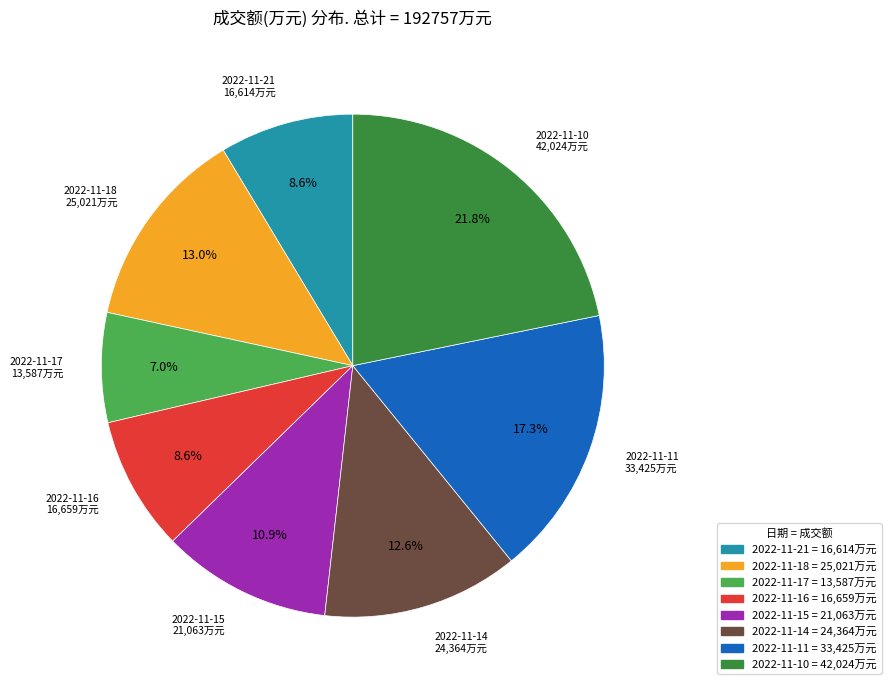

How many slices are in this pie chart?

8